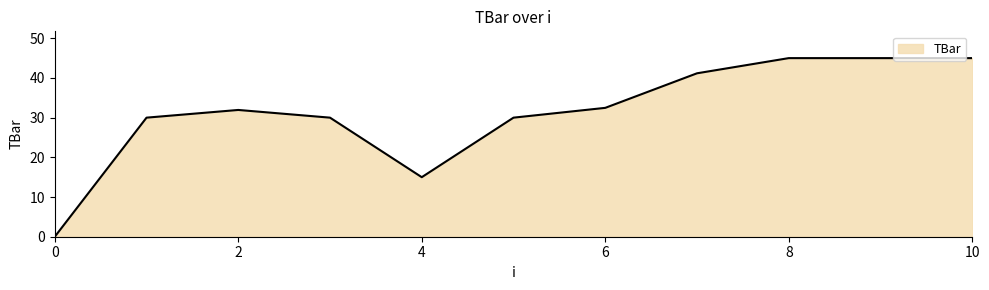

How many categories are shown in the chart?

11